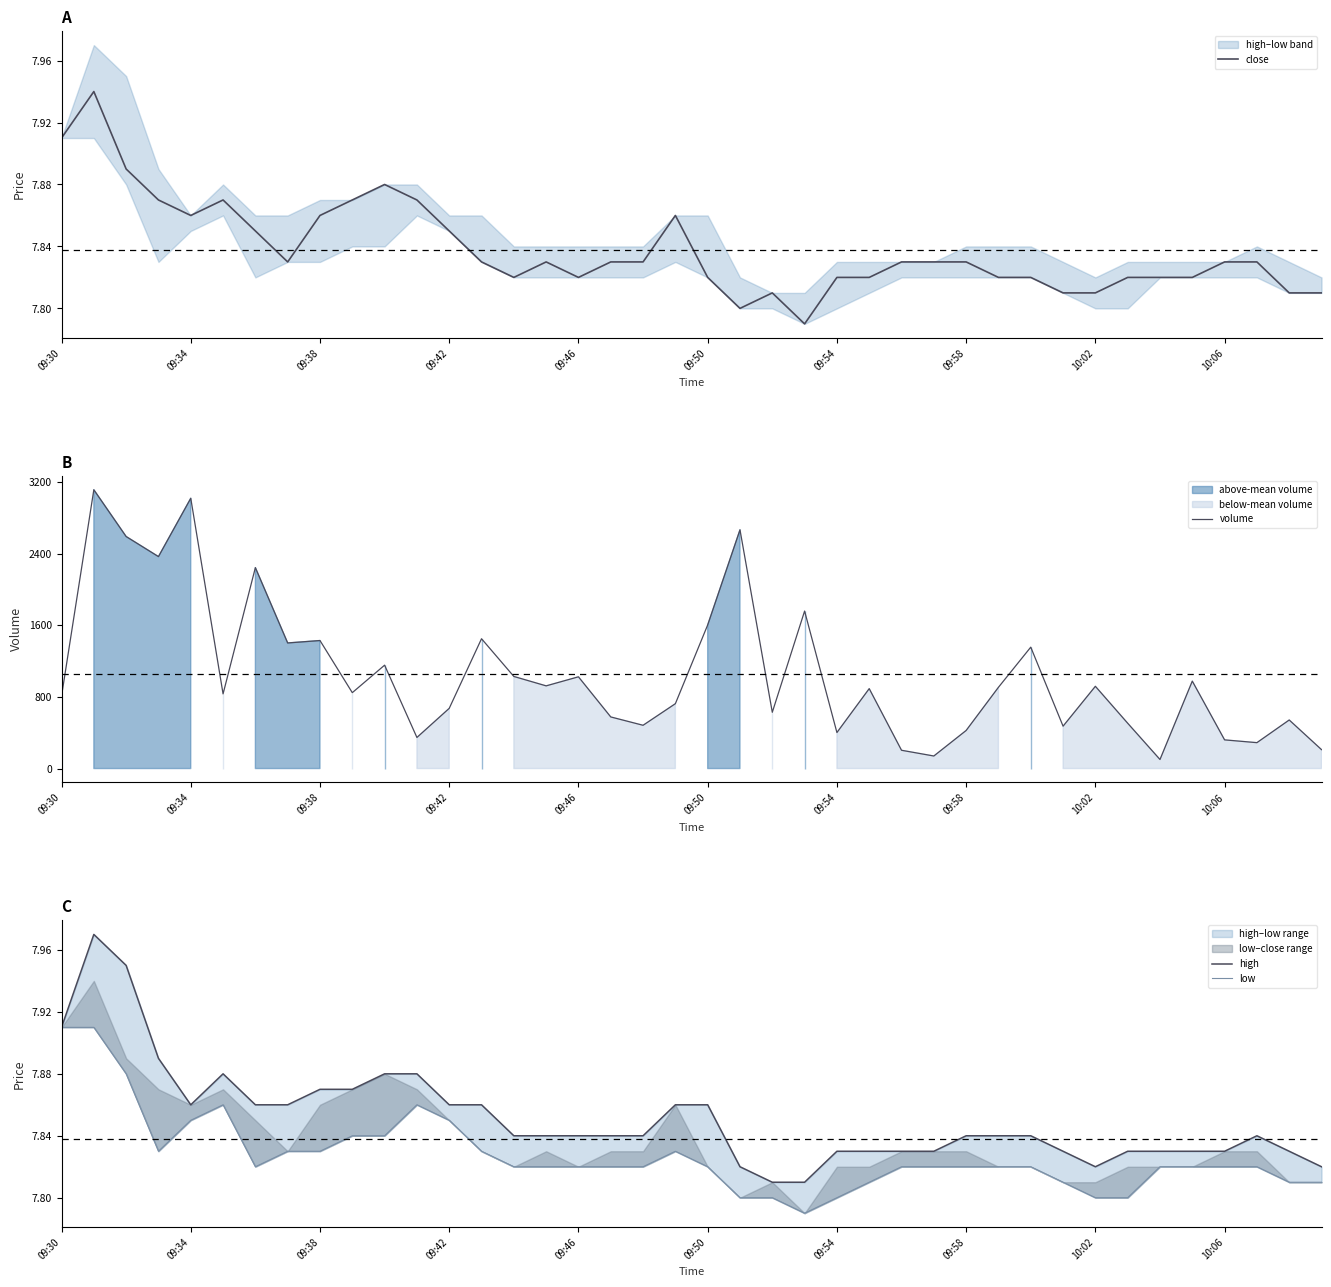

The value of close at 09:54 is 1.7. True or false?

False